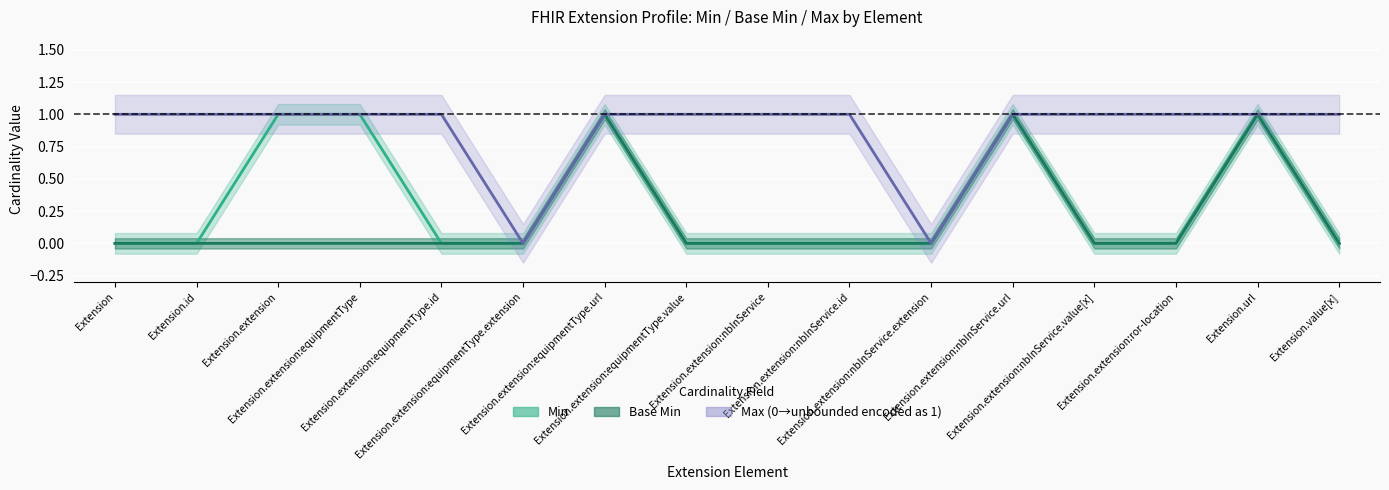

Where is Base Min nearest to the value 0?

Extension